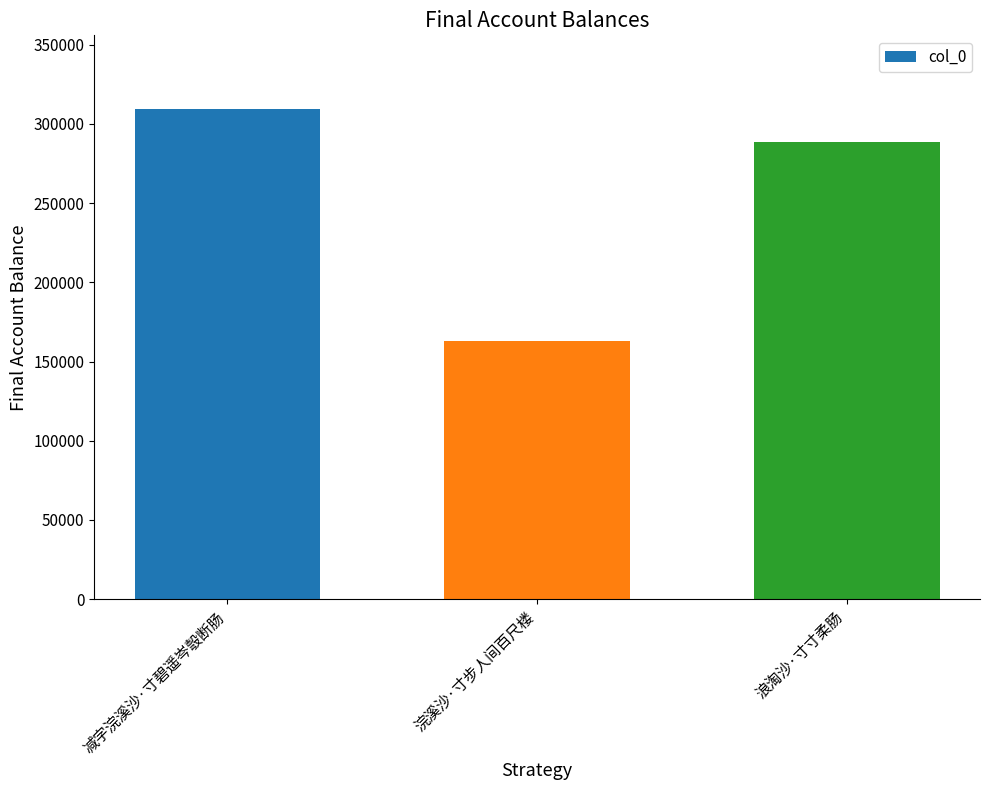

At which category does the chart reach its minimum across all series?

浣溪沙·寸步人间百尺楼